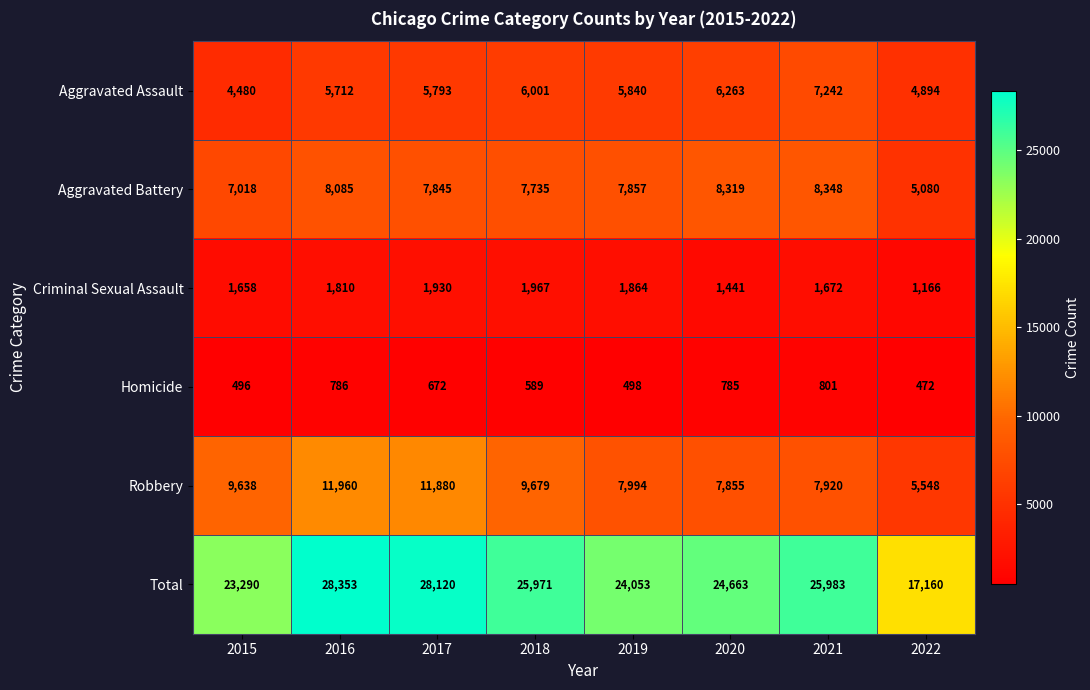

Rank the categories by Homicide value from highest to lowest.

2021, 2016, 2020, 2017, 2018, 2019, 2015, 2022